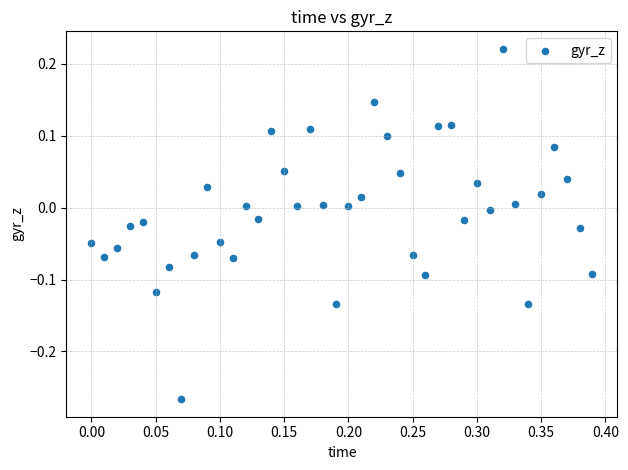

What is the range of X values (max minus min)?

0.4